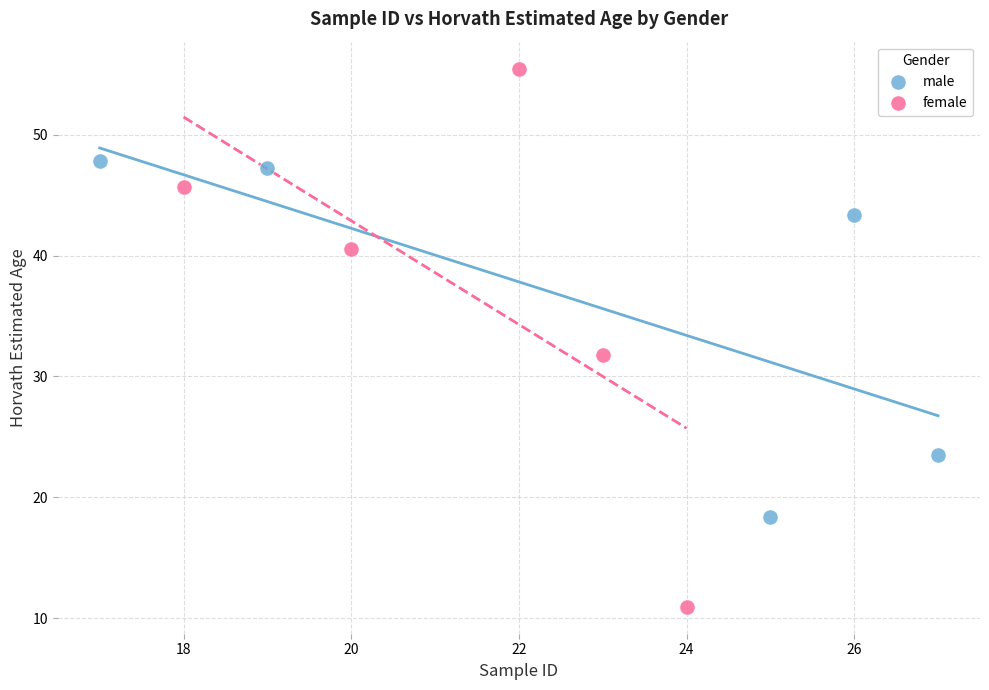

Which series contains the lowest Y value?

female